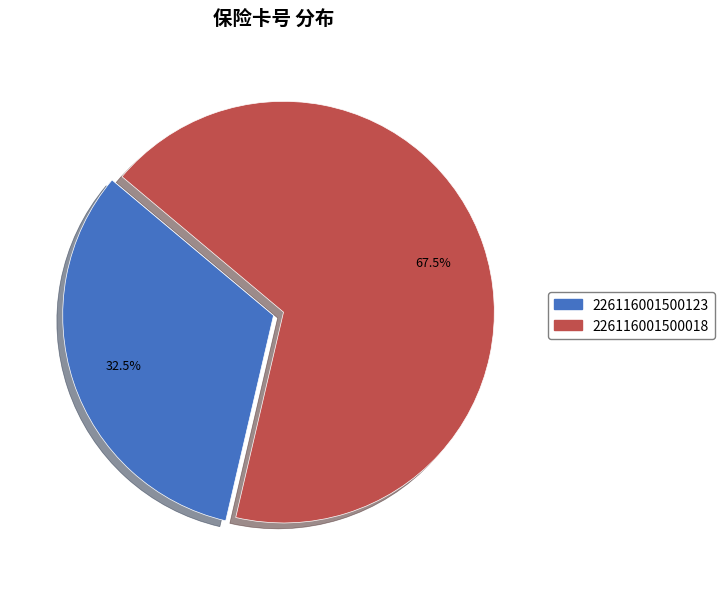

What is the largest slice in the pie chart?

226116001500018